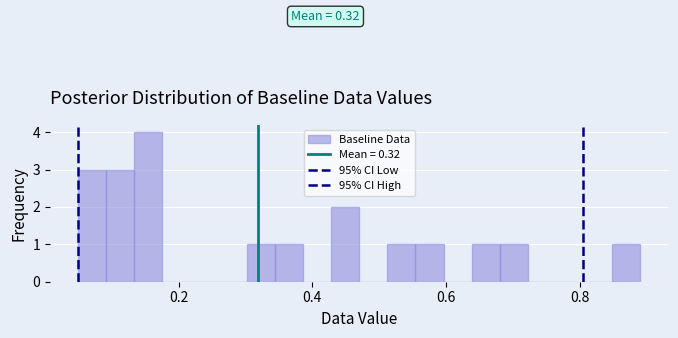

Read against the x-axis, roughly where is the centre of the tallest bar?

0.16